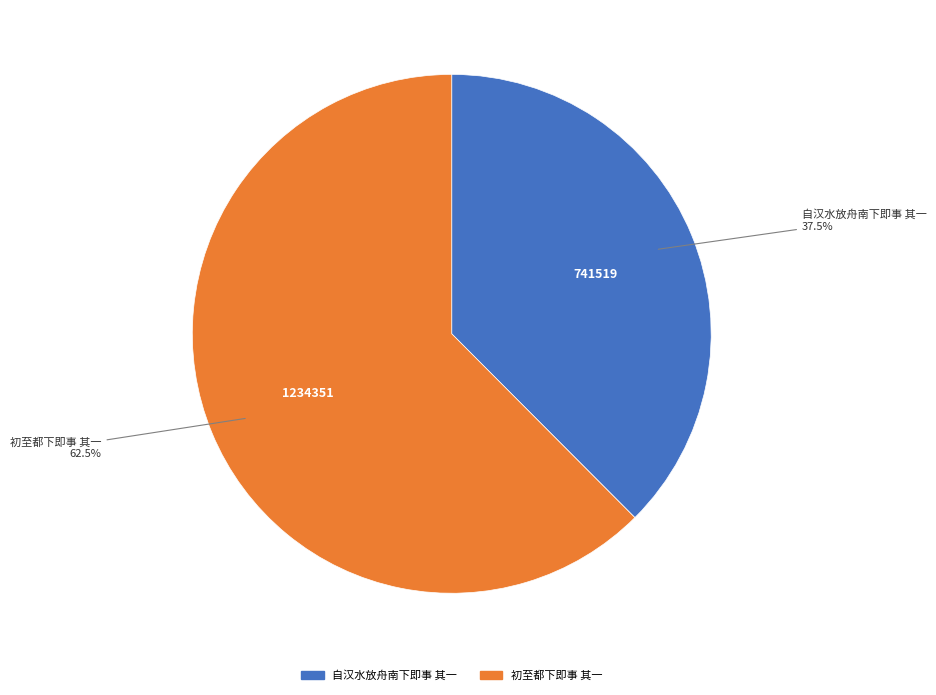

Is 自汉水放舟南下即事 其一 the majority of the pie?

No